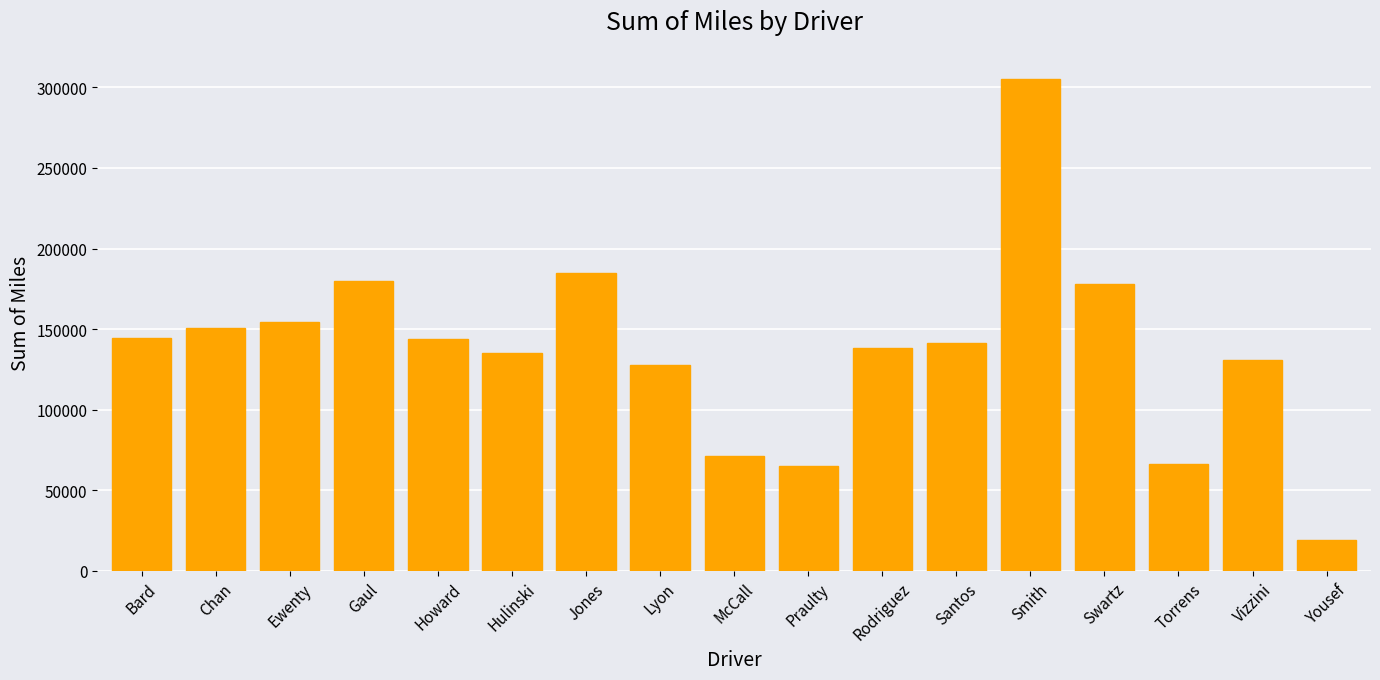

True or false: the data shows 70964.9 at McCall.

True